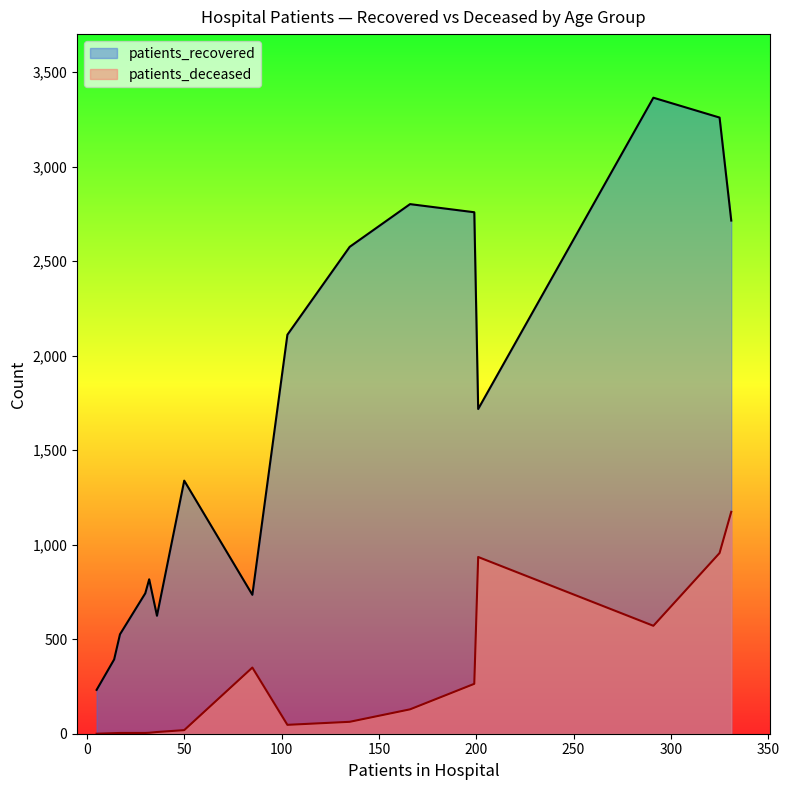

What is the maximum value shown in the chart?

3365